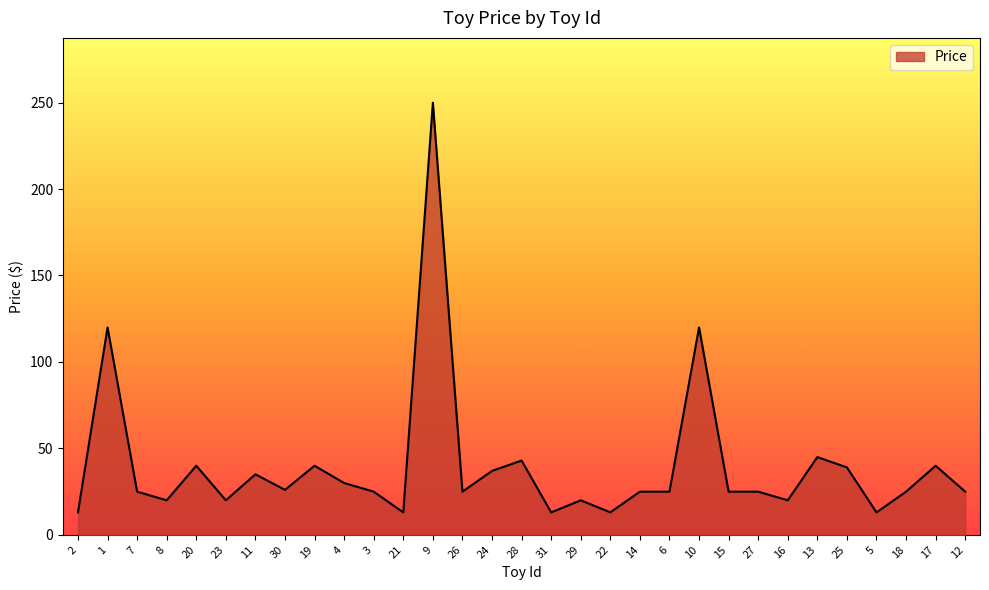

What is the average value?

39.8